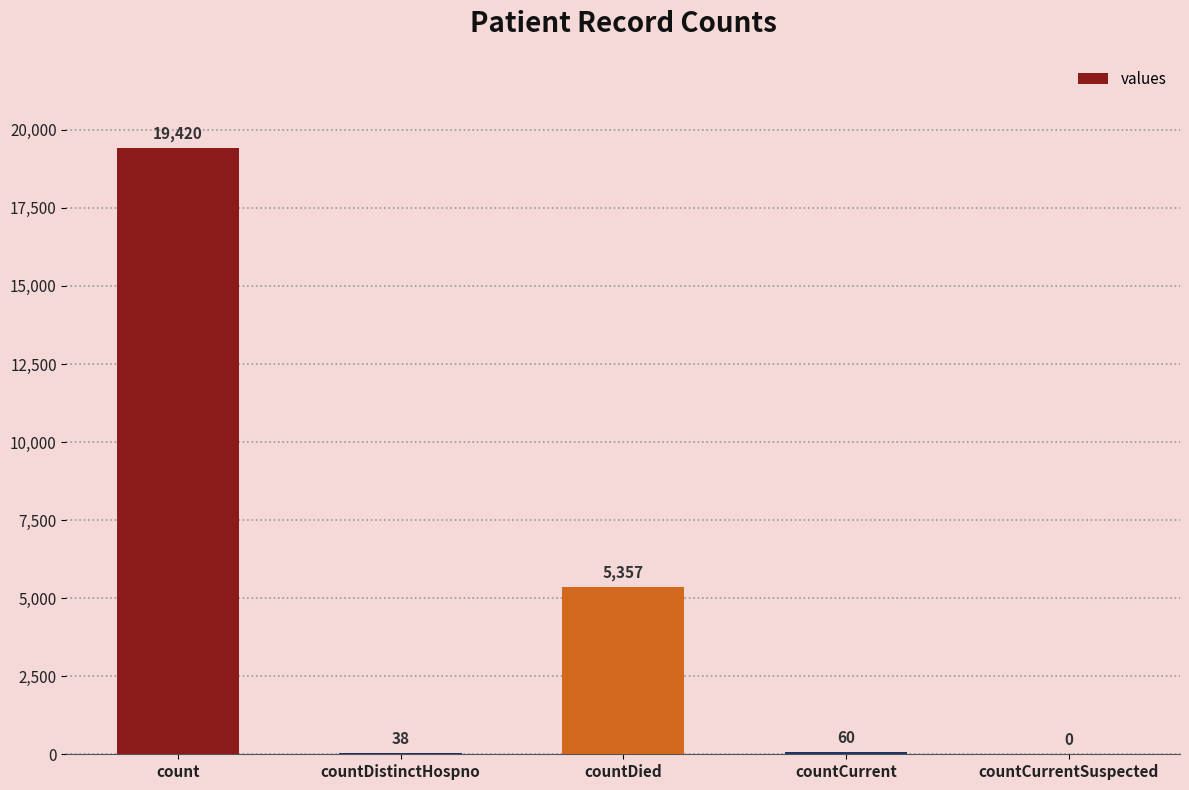

Where is the data nearest to the value 9710?

countDied